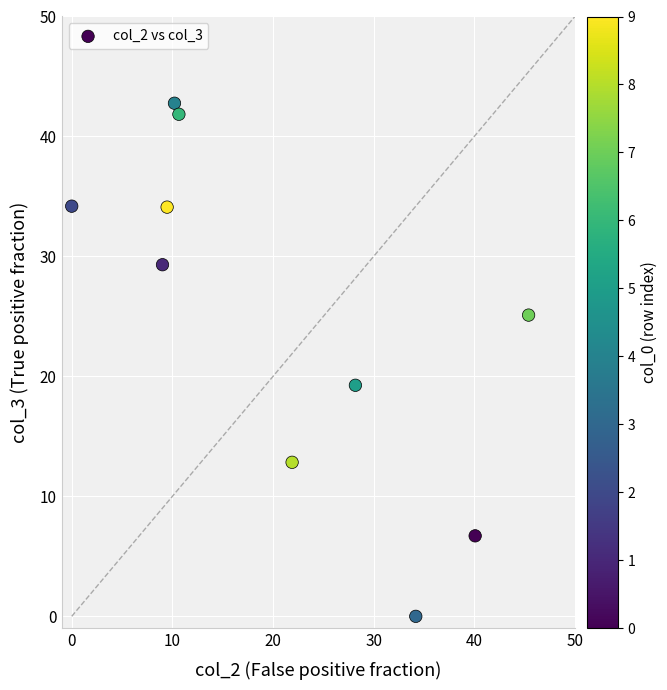

What Y value in the scatter plot is closest to 21?

19.3